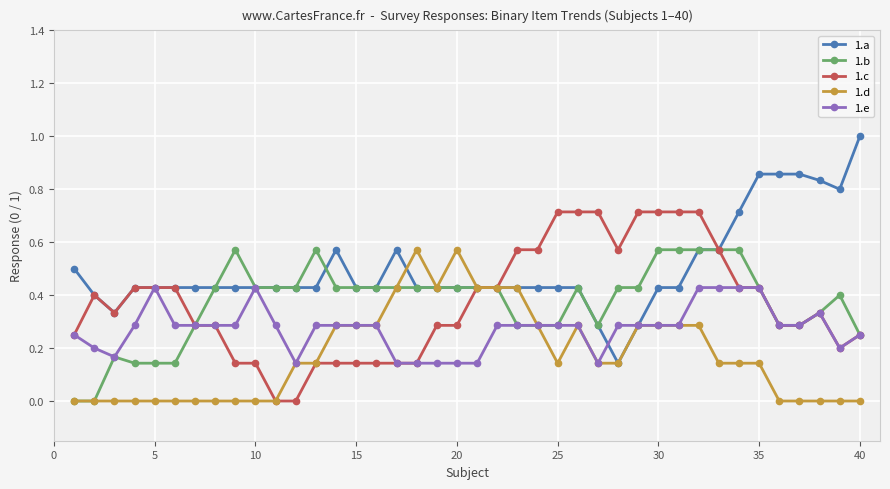

Which series has the largest total across all categories?

1.a